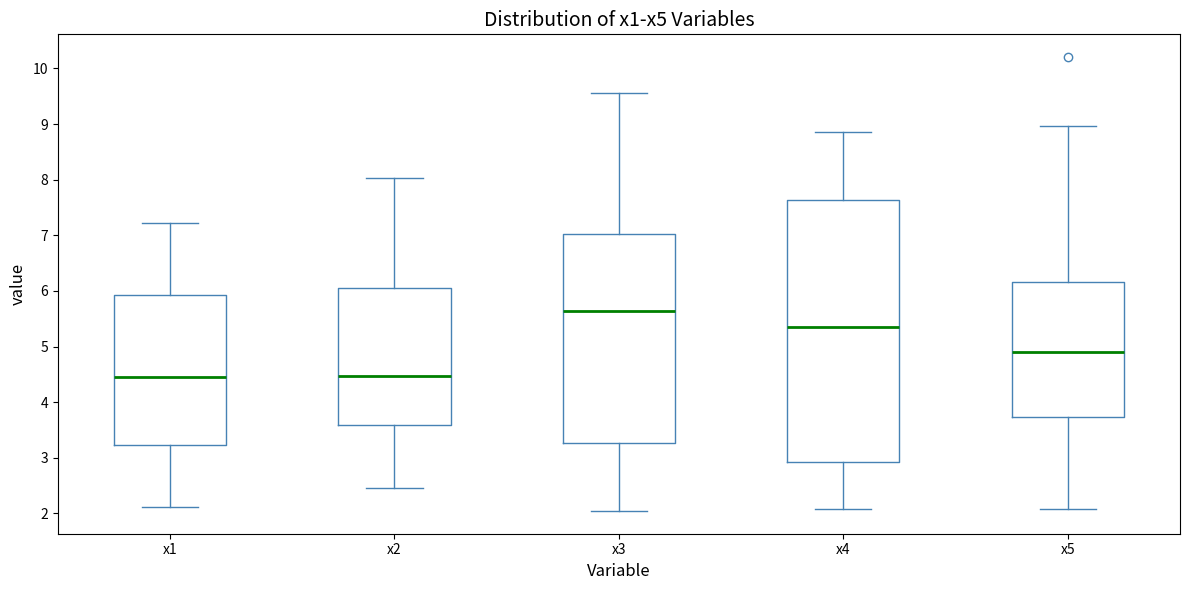

Reading left to right, transcribe this box plot: for each box, give where its median line is, the range the box spans, and where its two whiskers end, as read against the y-axis. The values are not printed on the chart, so give them approximately, as read against the axis.

x1: median 4.4, box 3.2 to 5.9, whiskers 2.1 to 7.2
x2: median 4.5, box 3.6 to 6.1, whiskers 2.5 to 8.0
x3: median 5.6, box 3.3 to 7.0, whiskers 2.0 to 9.6
x4: median 5.3, box 2.9 to 7.6, whiskers 2.1 to 8.9
x5: median 4.9, box 3.7 to 6.2, whiskers 2.1 to 9.0